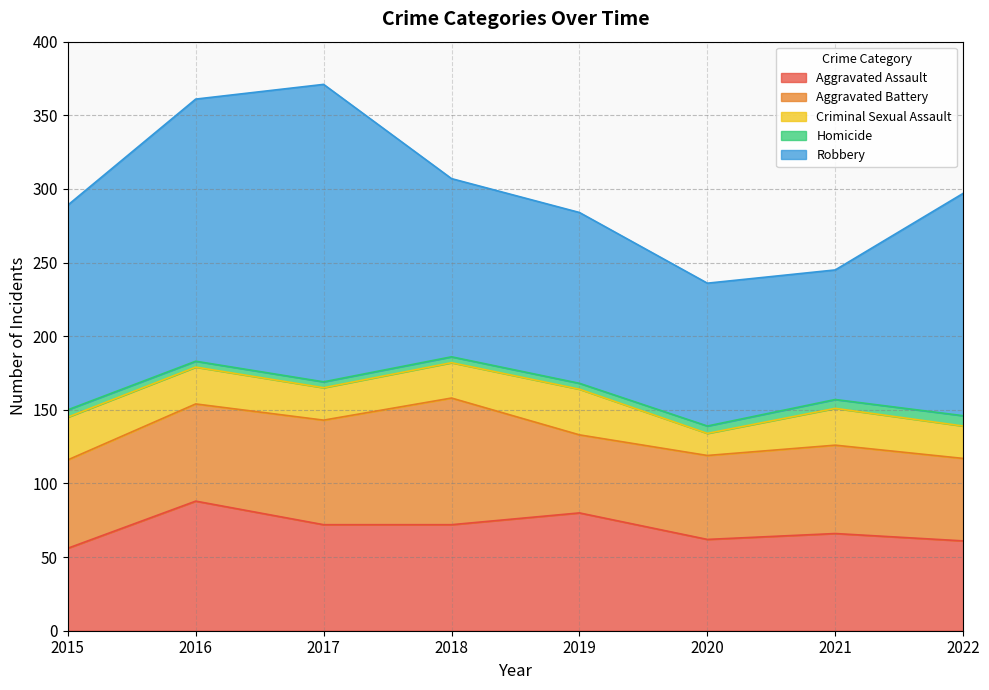

Between 2015 and 2019, which series saw the biggest shift?

Aggravated Assault